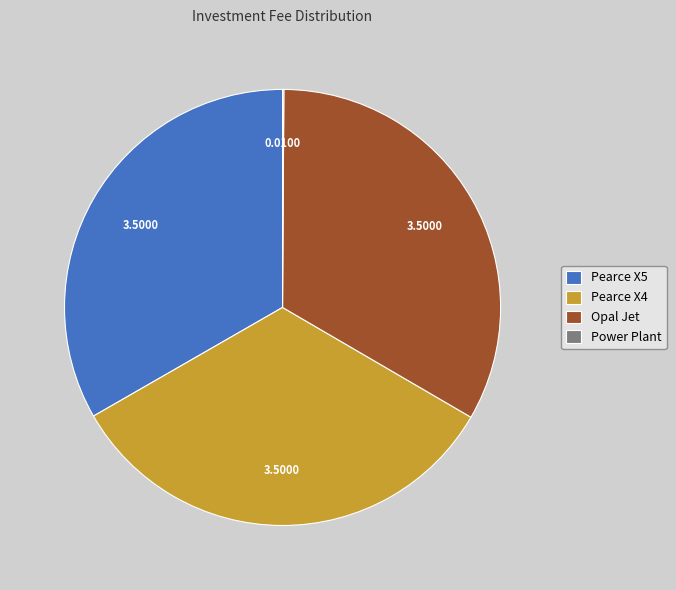

Is Pearce X5 the majority of the pie?

No